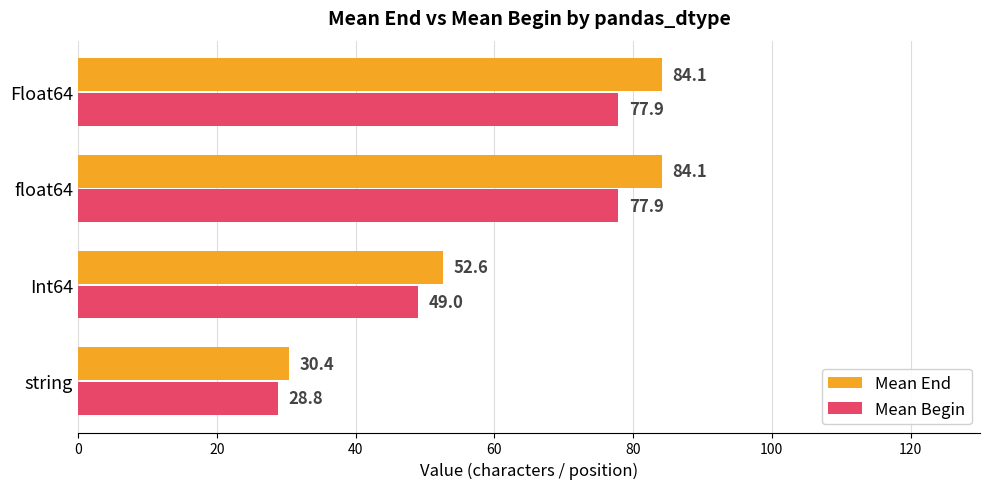

What is the greatest value displayed?

84.1